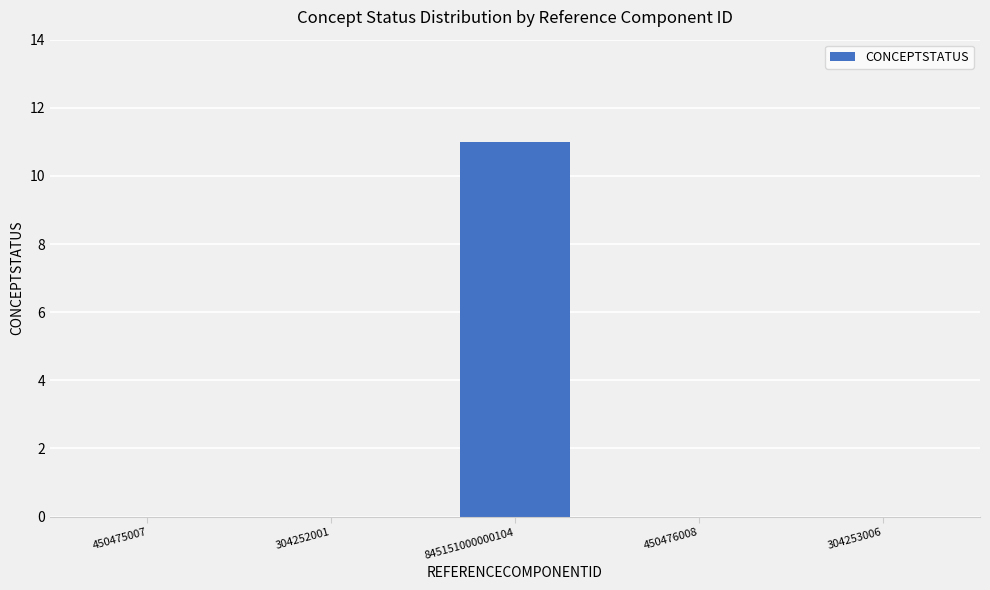

What is the sum of all values?

11